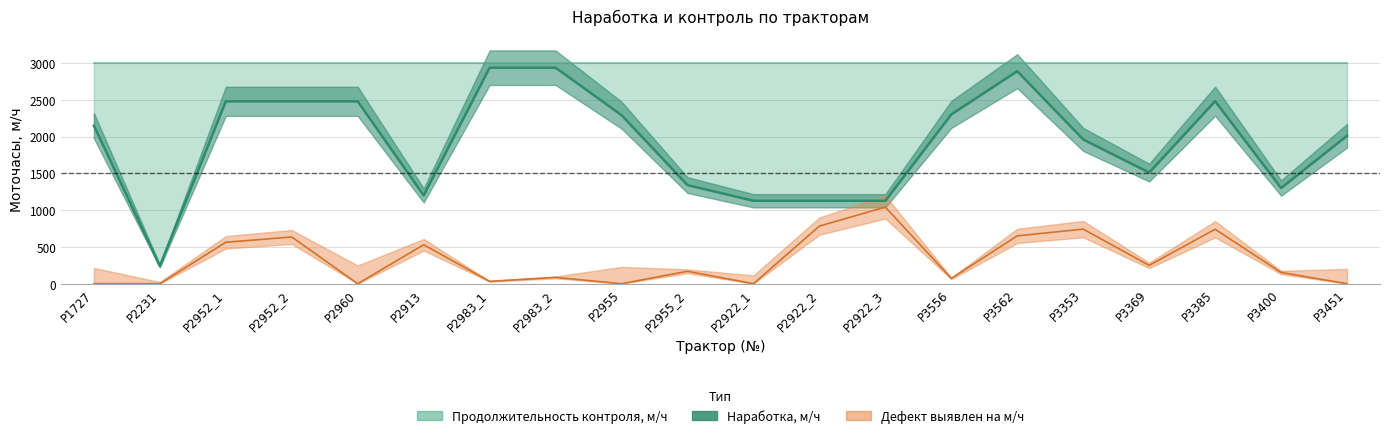

Reading left to right, what are all the values shown in this chart?

2147	241	2478	2478	2478	1200	2935	2935	2290	1340	1127	1127	1127	2300	2888	1960	1510	2480	1300	2010